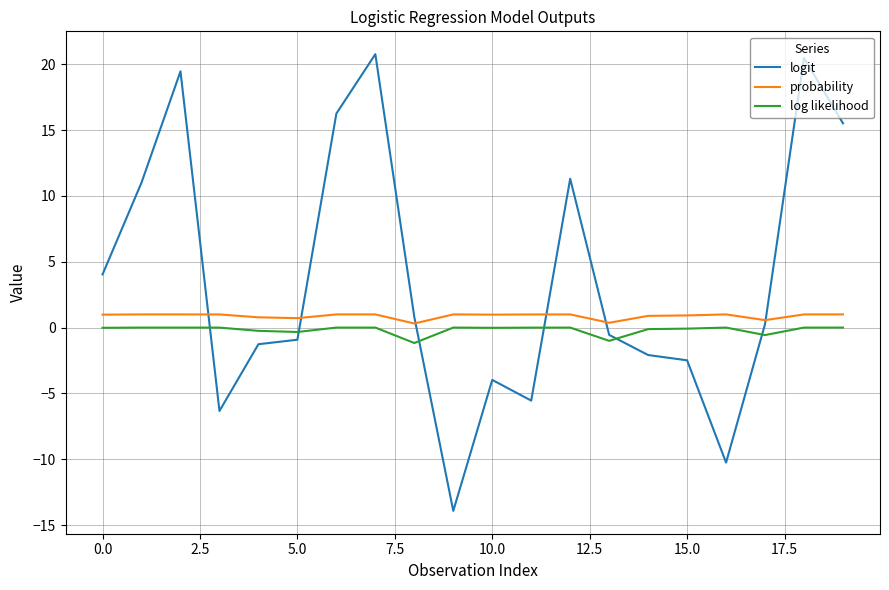

True or false: log likelihood and probability cross at least once.

False